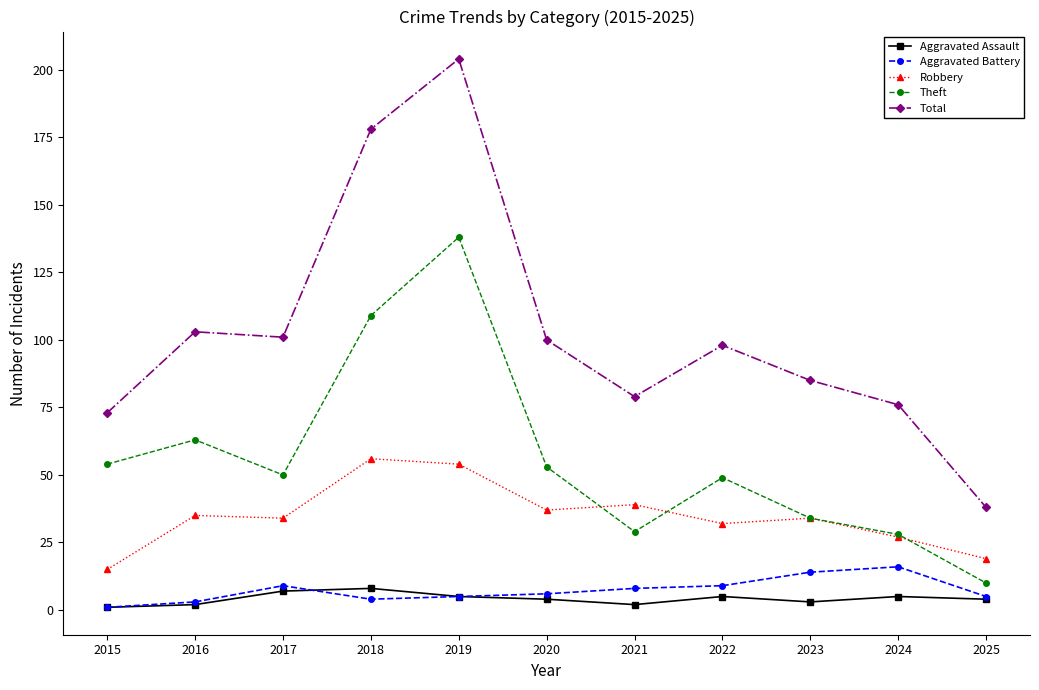

What is the highest value of the Aggravated Battery series?

16